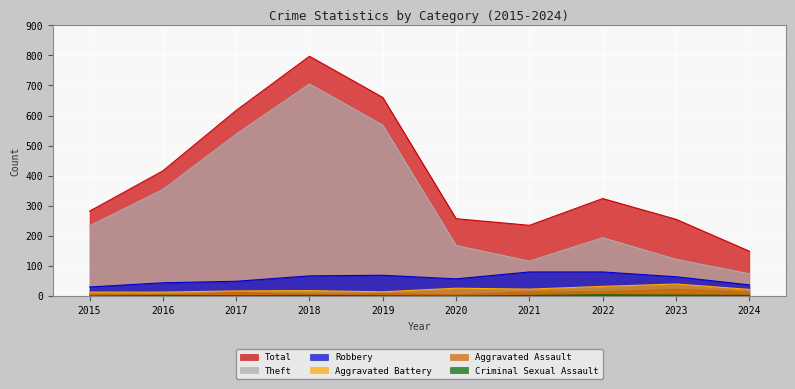

How many interior local valleys does the Criminal Sexual Assault series have?

2